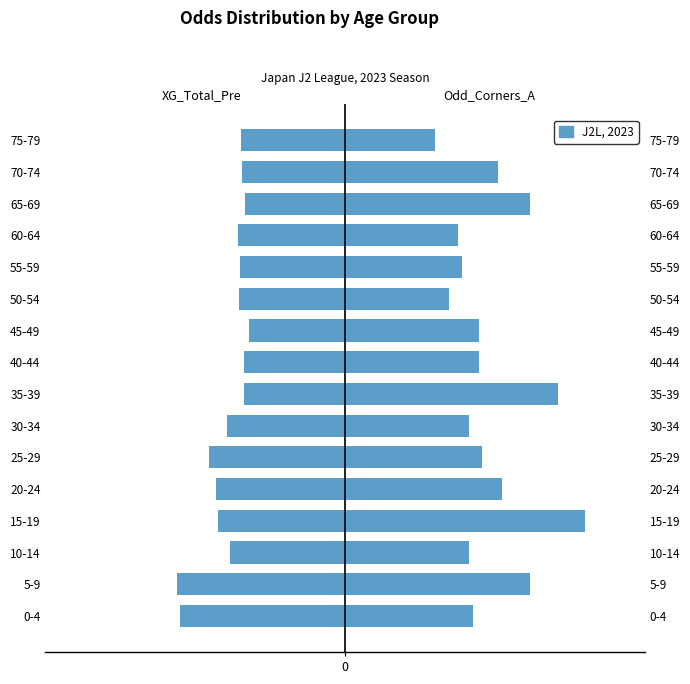

Which series changed the most between 50-54 and 60-64?

Odd_Corners_A (Male side)